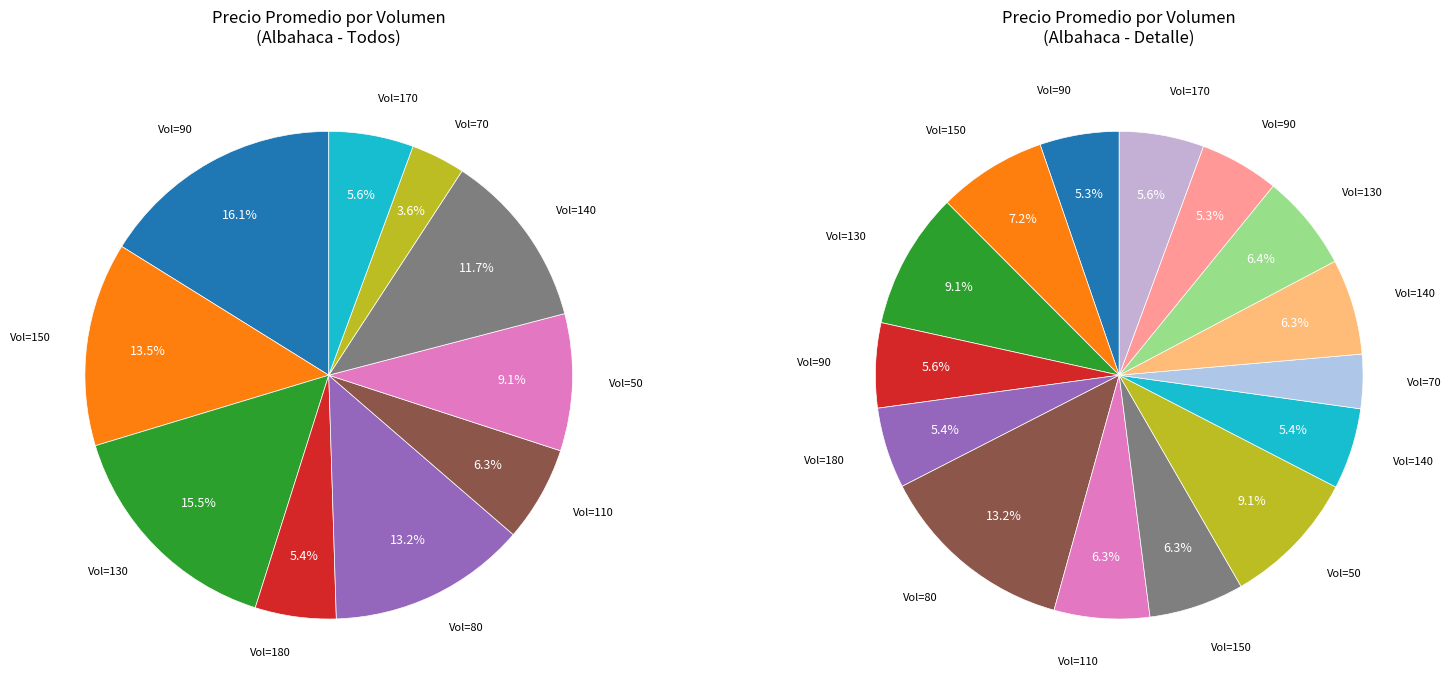

The 50 slice represents 9% of the pie. True or false?

True